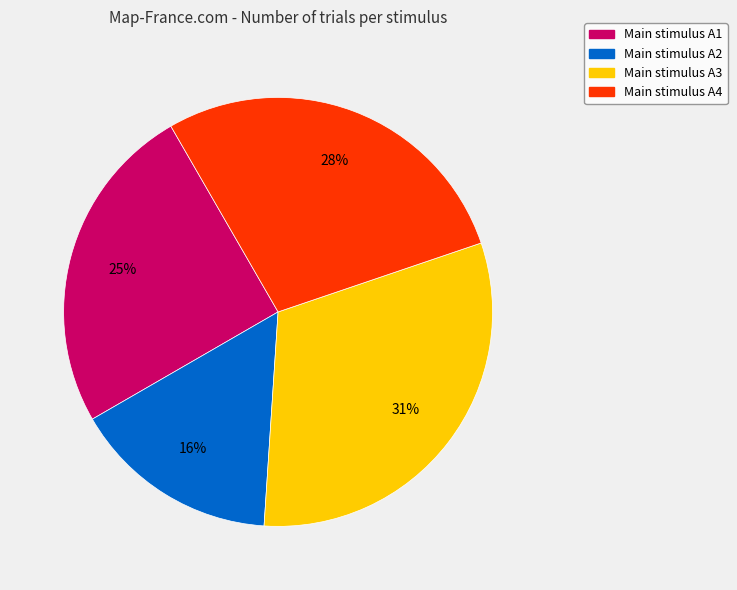

To the nearest percent, what is the average slice percentage?

25%